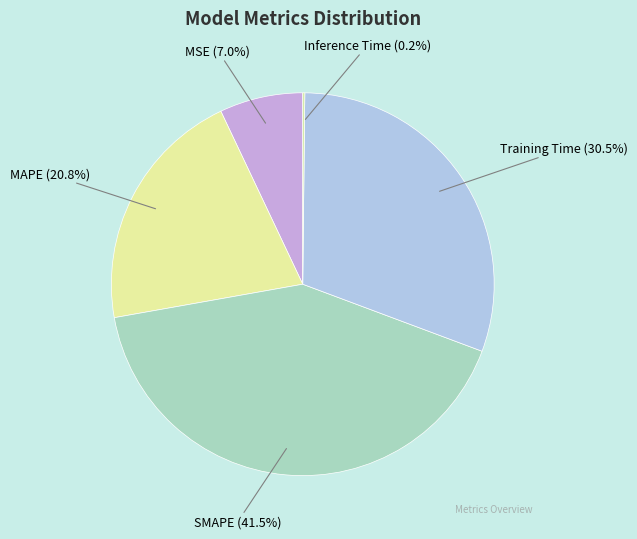

True or false: SMAPE accounts for 30% of the total.

False